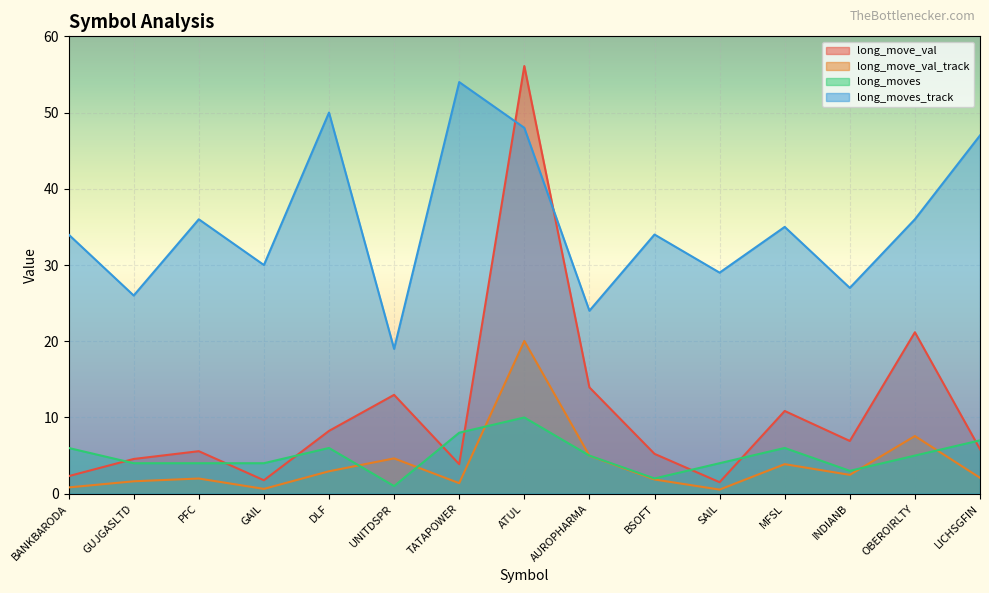

Where is long_moves_track nearest to the value 36?

PFC